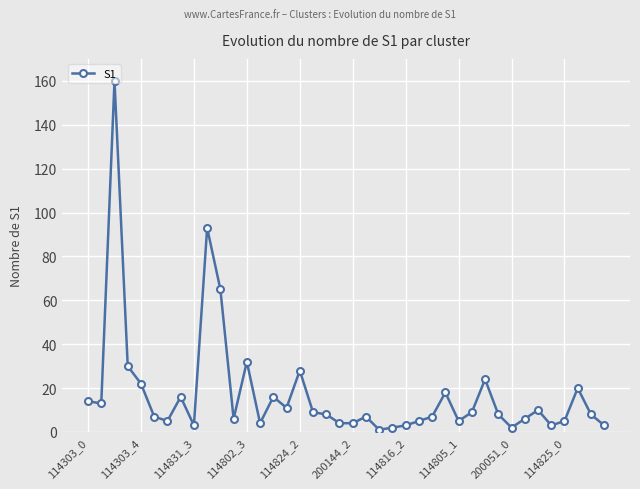

What is the difference between the maximum and minimum values?

159